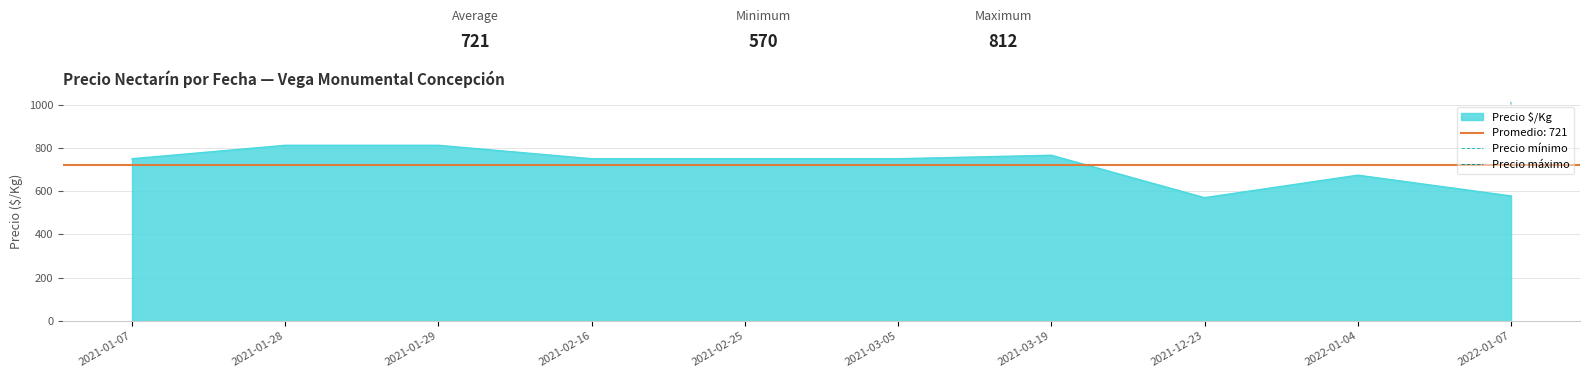

What position from the right is 2021-02-16?

7